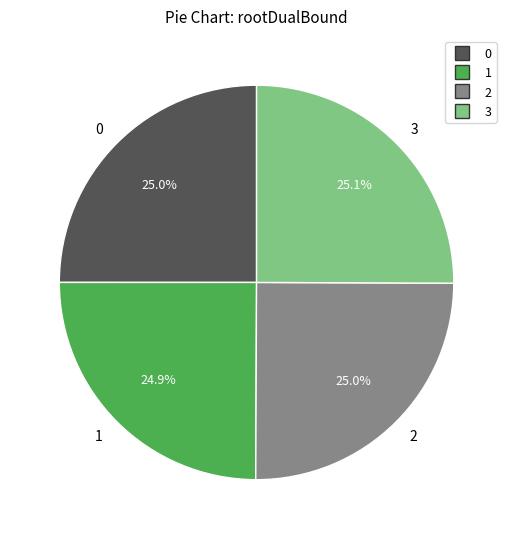

How many slices are in this pie chart?

4